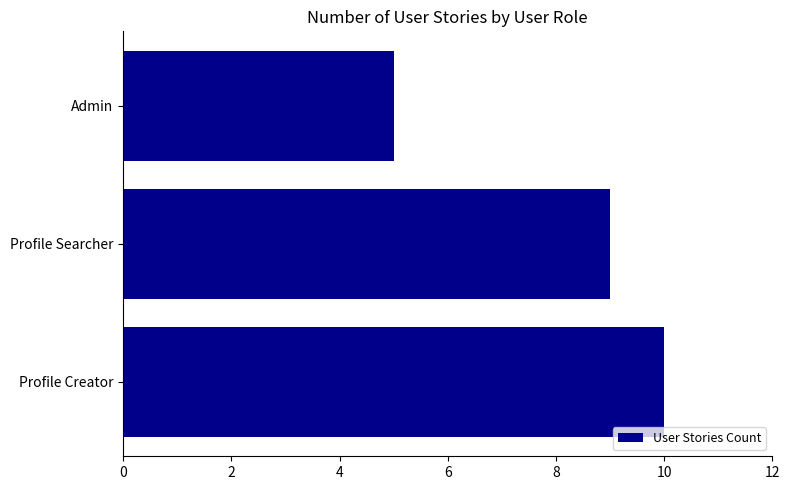

What is the difference between the maximum and minimum values?

5